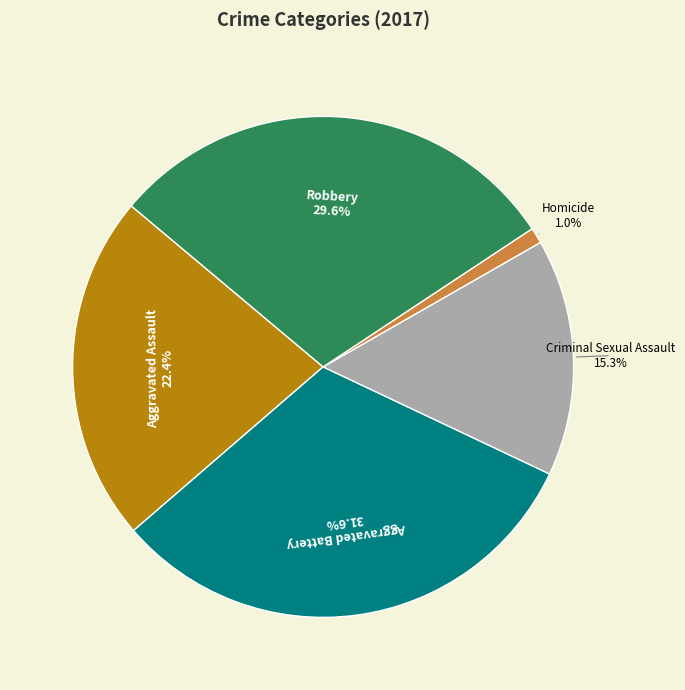

Is there a majority slice in this chart?

No